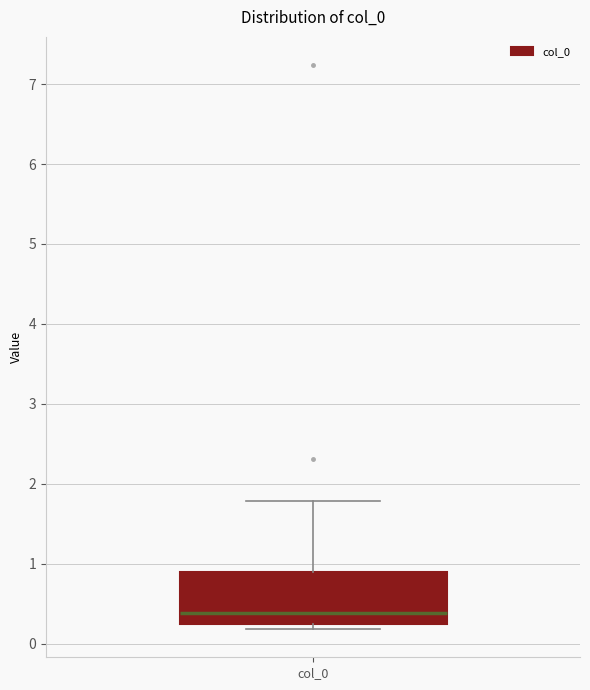

Read this box plot against the y-axis: the position of the median line, the range covered by the box, and the ends of both whiskers. The values are not printed on the chart, so give them approximately, as read against the axis.

median 0.4, box 0.2 to 0.9, whiskers 0.2 (just below the box's lower edge) to 1.8